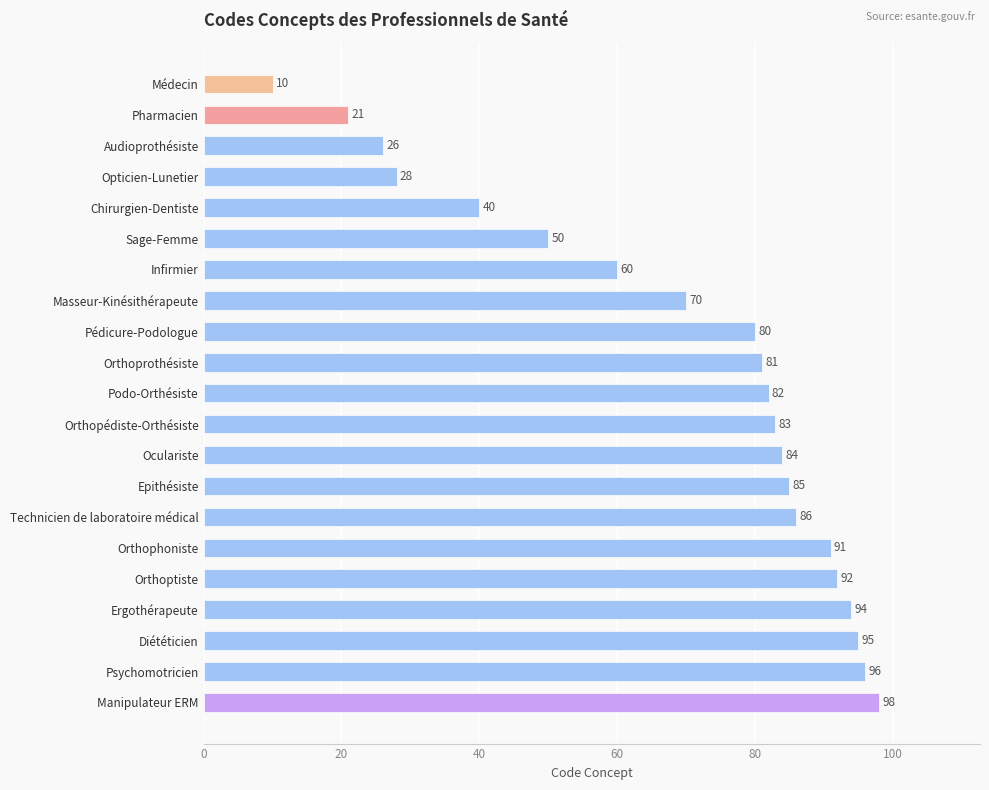

The value at Diététicien is 157. True or false?

False